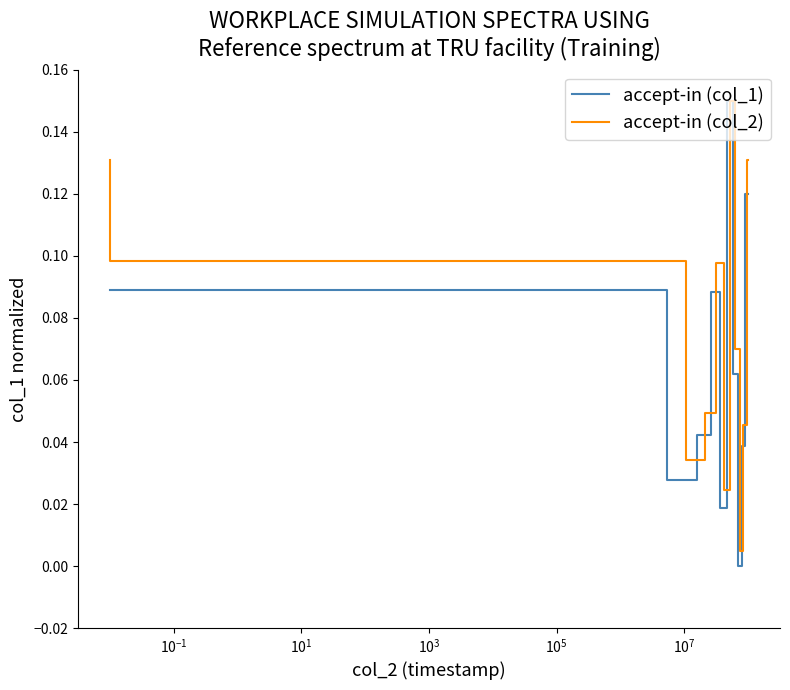

How many lines are shown in the chart?

2